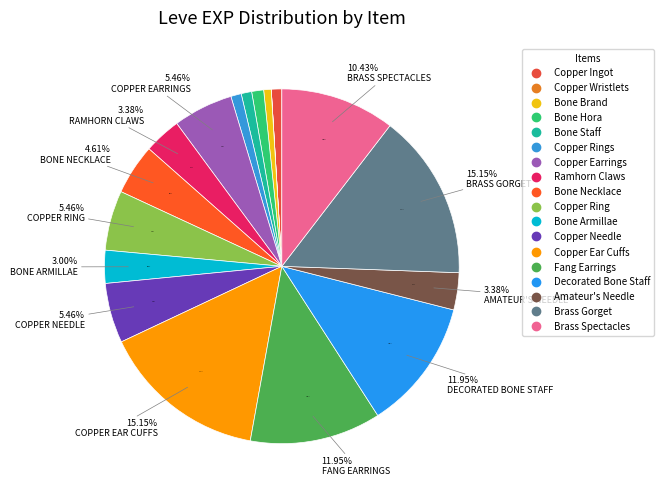

Between Brass Gorget and Copper Ring, which is larger?

Brass Gorget